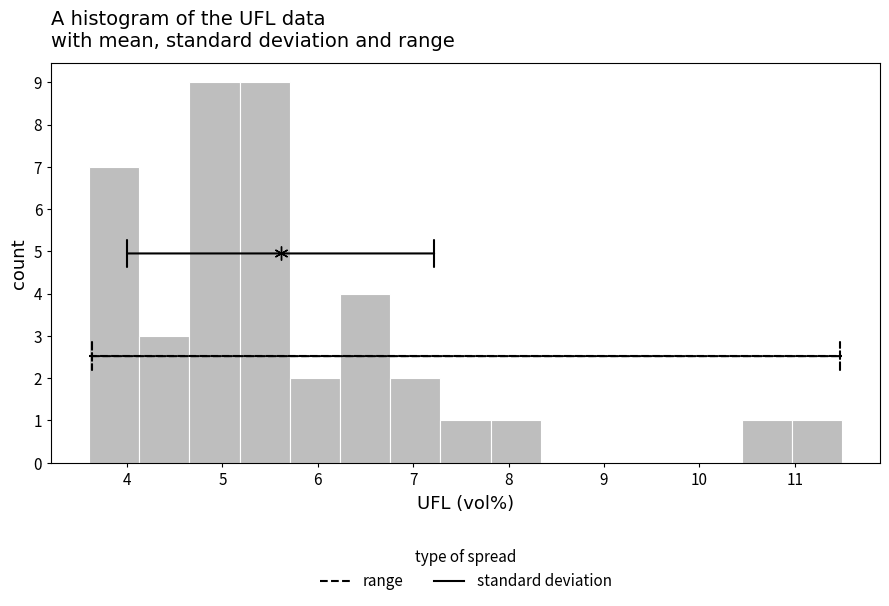

Reading left to right, list every bar in this chart as the range it spans on the x-axis followed by its height. Neither the bar edges nor the heights are printed on the chart, so give them approximately, as read against the axes.

3.6 to 4.1: 7
4.1 to 4.7: 3
4.7 to 5.2: 9
5.2 to 5.7: 9
5.7 to 6.2: 2
6.2 to 6.8: 4
6.8 to 7.3: 2
7.3 to 7.8: 1
7.8 to 8.3: 1
8.3 to 8.9: 0
8.9 to 9.4: 0
9.4 to 9.9: 0
9.9 to 10.4: 0
10.4 to 11.0: 1
11.0 to 11.5: 1